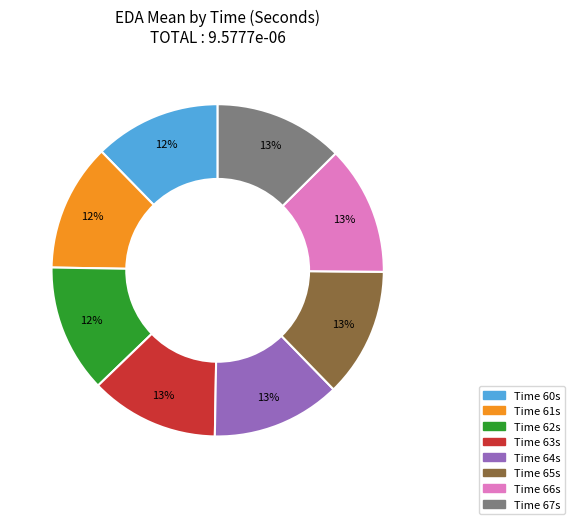

Is there any slice that represents more than half of the pie?

No